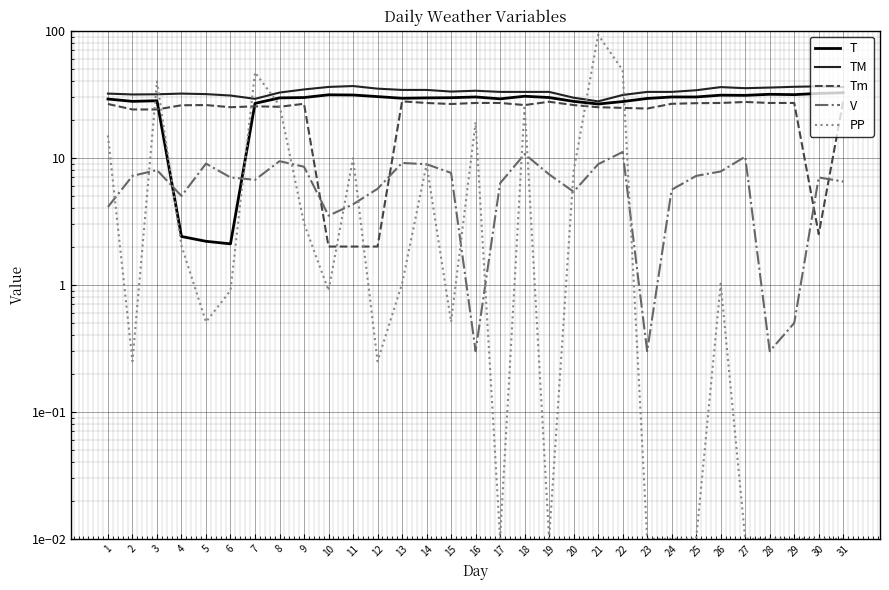

Which series changed the most between 19 and 30?

Tm